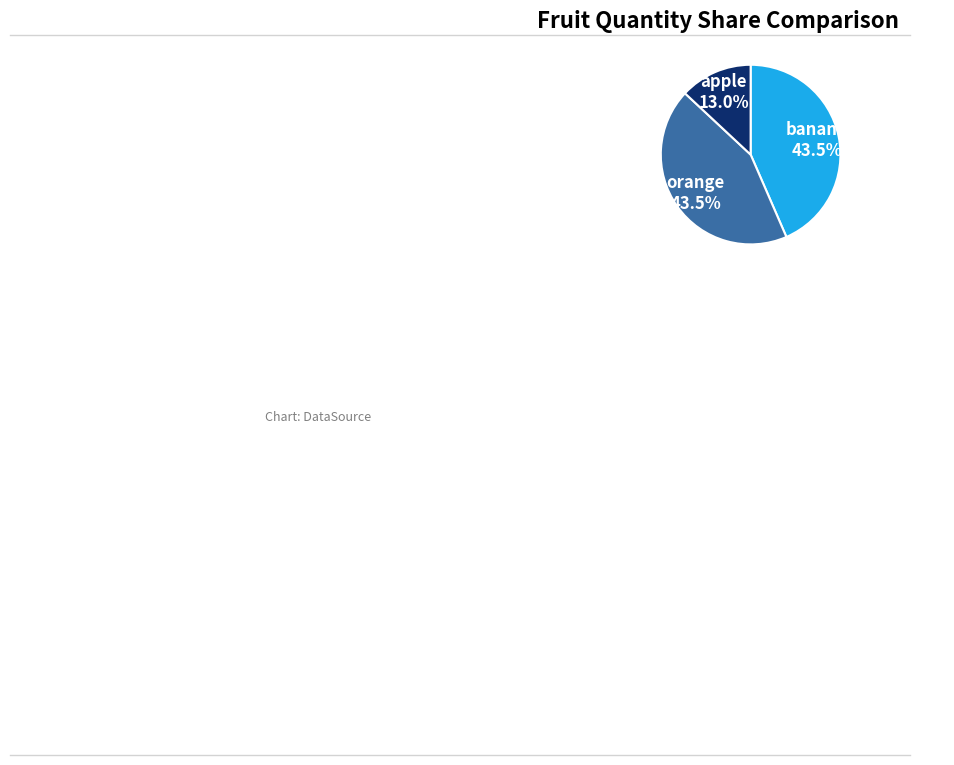

Approximately how many times larger is the value at orange compared to banana?

1.0